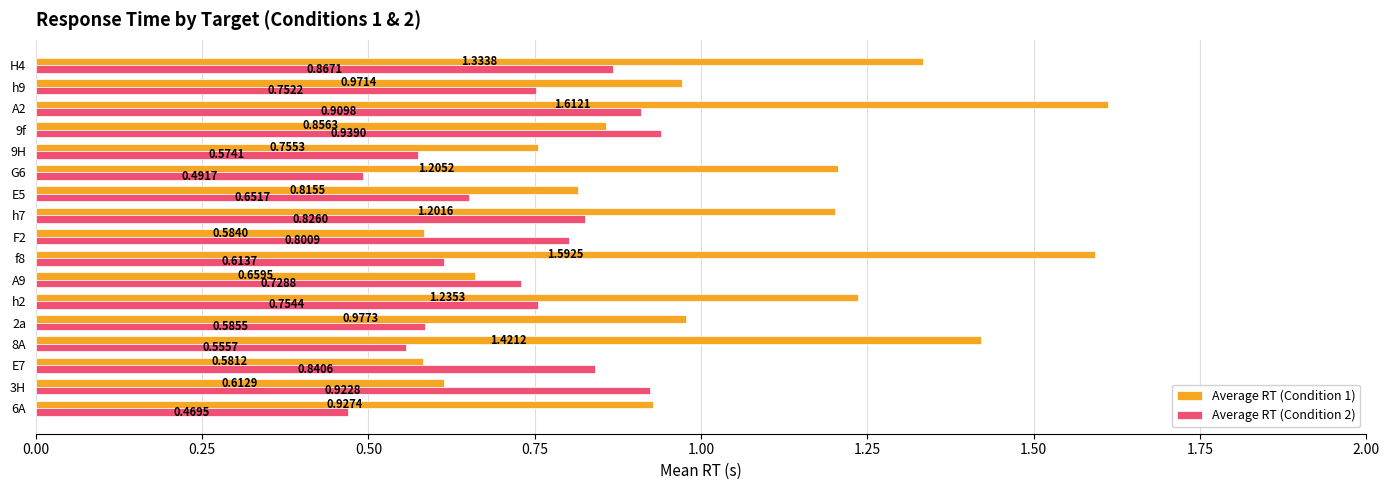

Which category has the lowest value in the Average RT (Condition 1) series?

E7